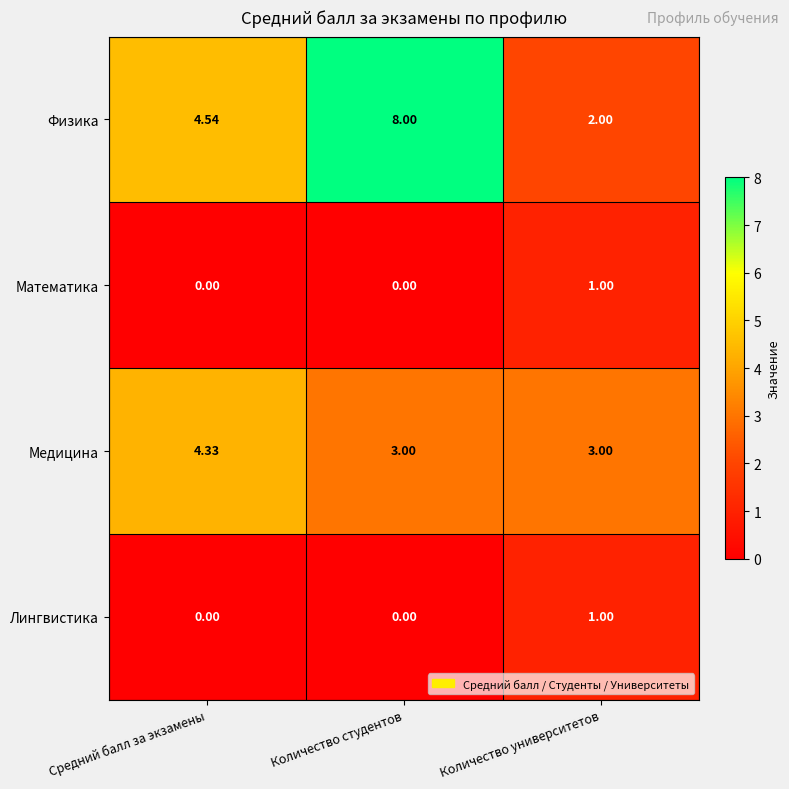

At which category does the chart reach its peak across all series?

Количество студентов